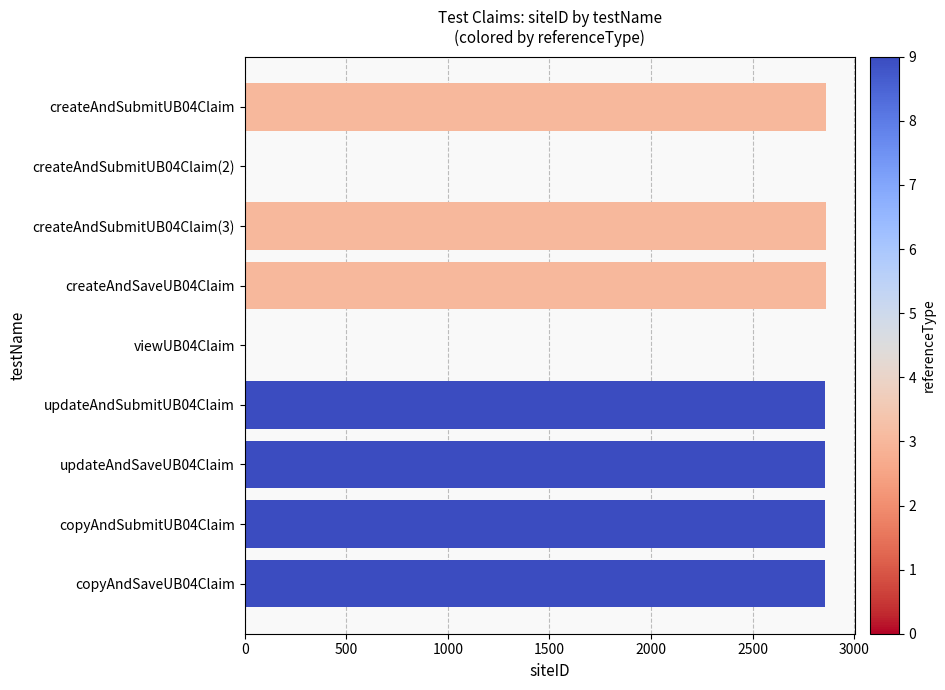

The value at viewUB04Claim is 0. True or false?

True